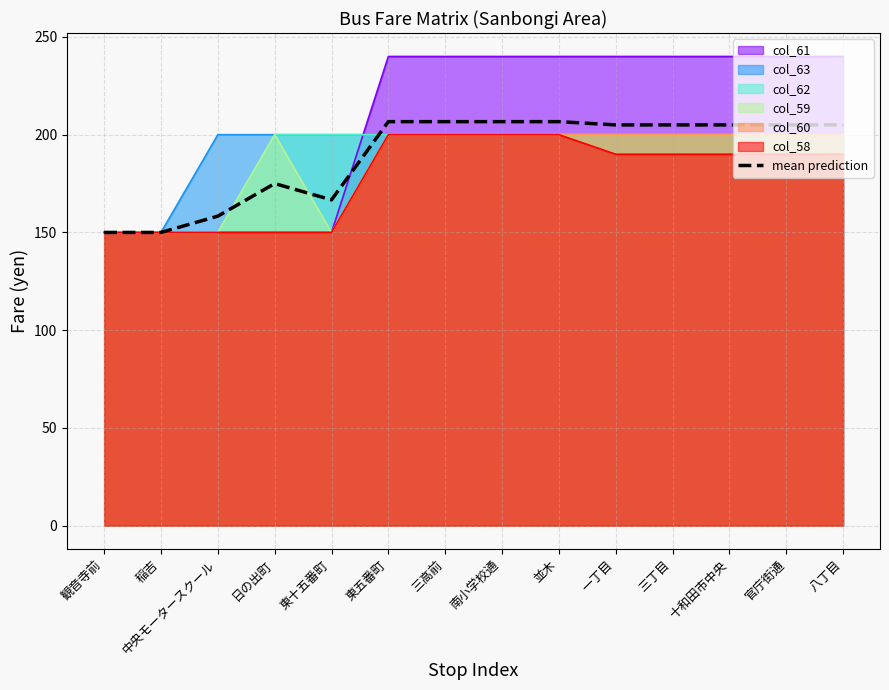

The value at 稲吉 is 57.6. True or false?

False